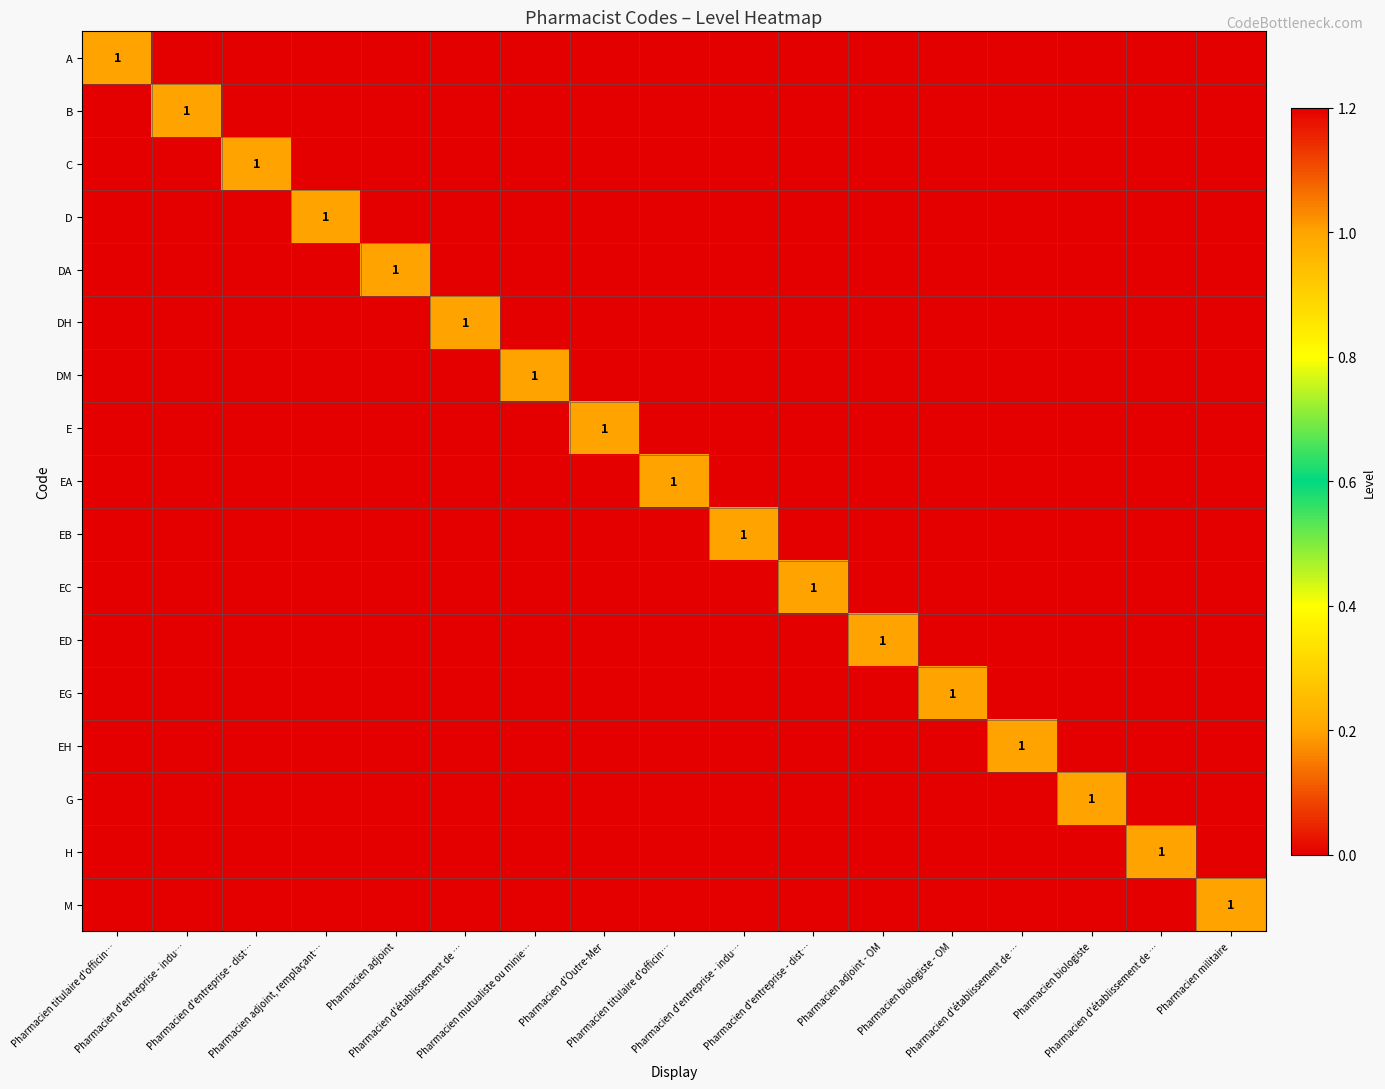

What is the total value across all series at Pharmacien titulaire d'officin…?

1